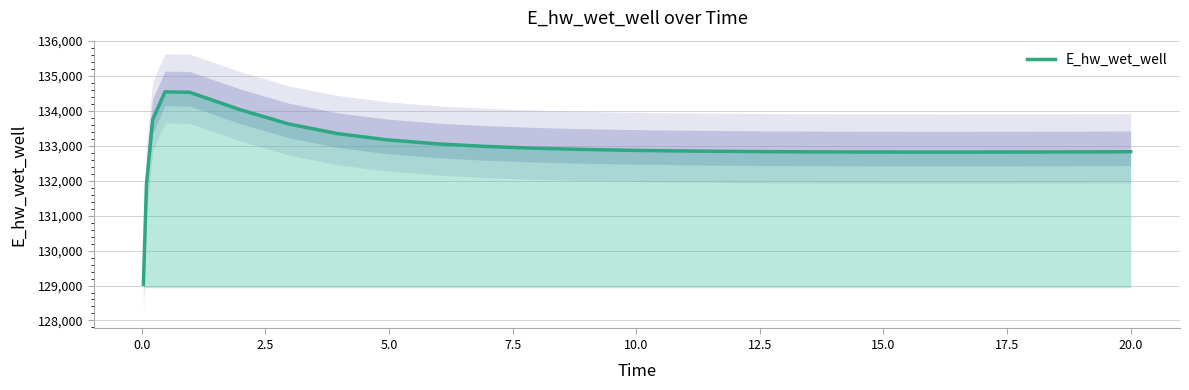

True or false: the data shows 230842.4 at 5.0.

False